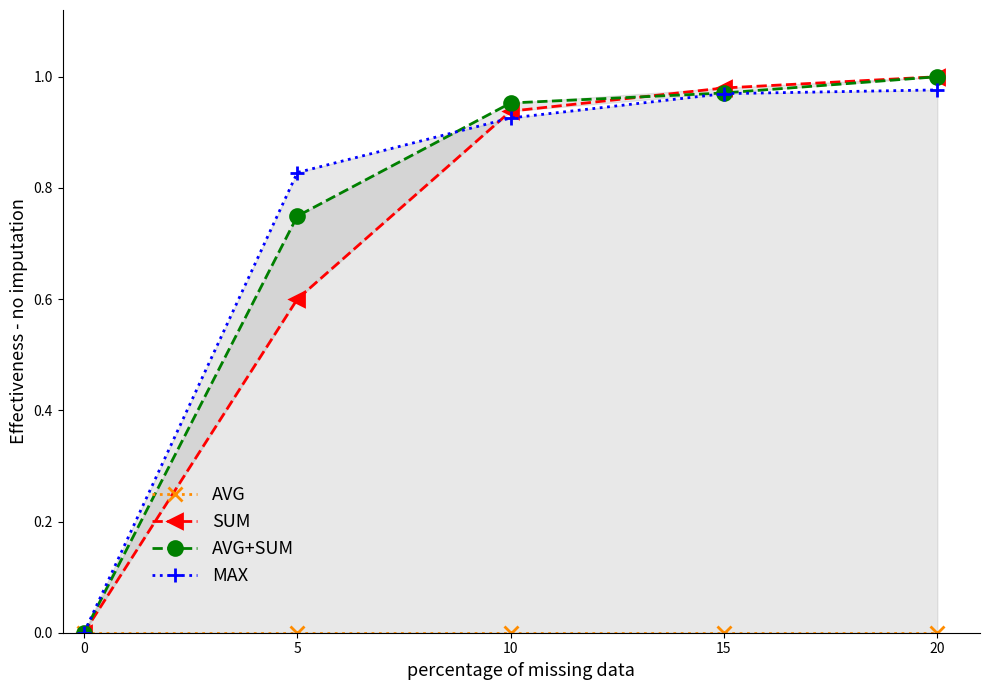

What is the value of the AVG+SUM point at the 3rd from the left?

1.0